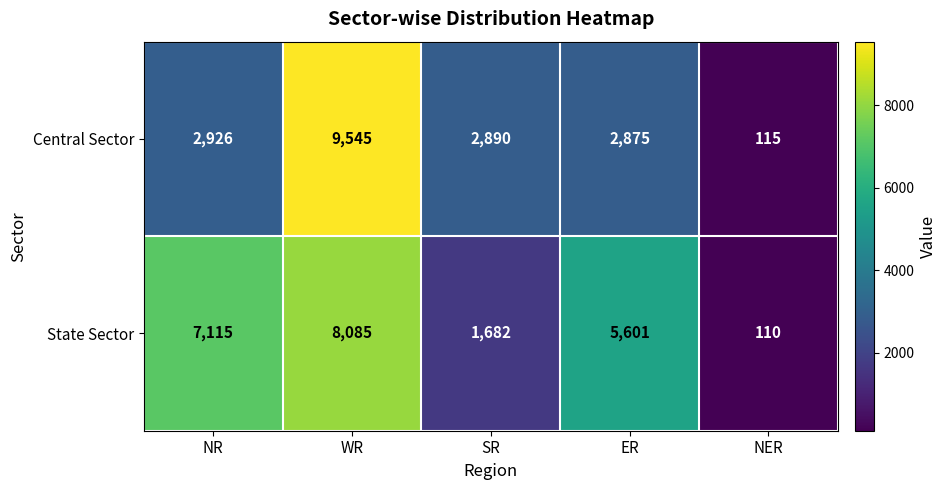

How many distinct data groups are displayed?

2